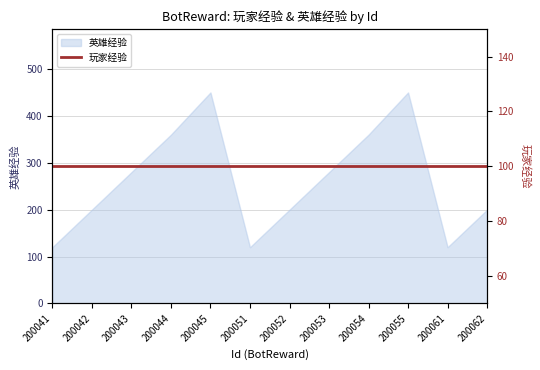

How many points are higher than both their immediate neighbors (excluding endpoints)?

2